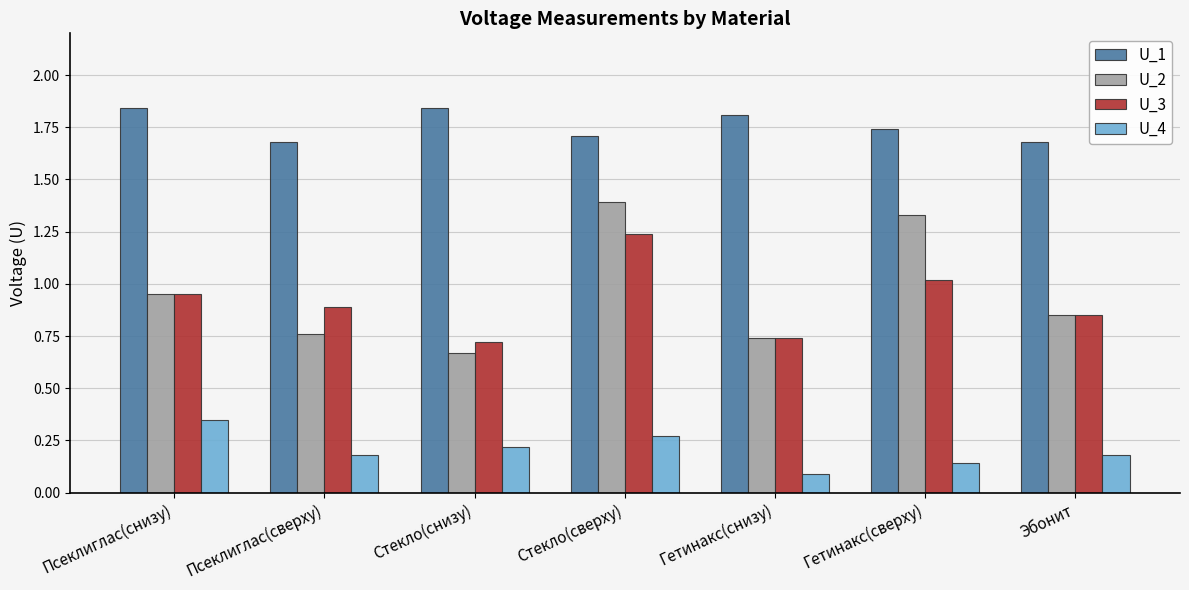

Is the value of U_1 at Псеклиглас(сверху) greater than the value of U_3 at Стекло(снизу)?

Yes